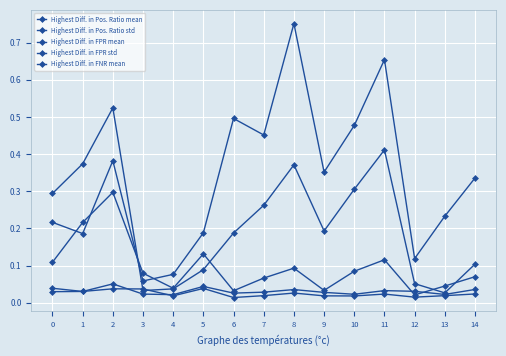

The value of Highest Diff. in FPR std at 4 is 0.0. True or false?

True